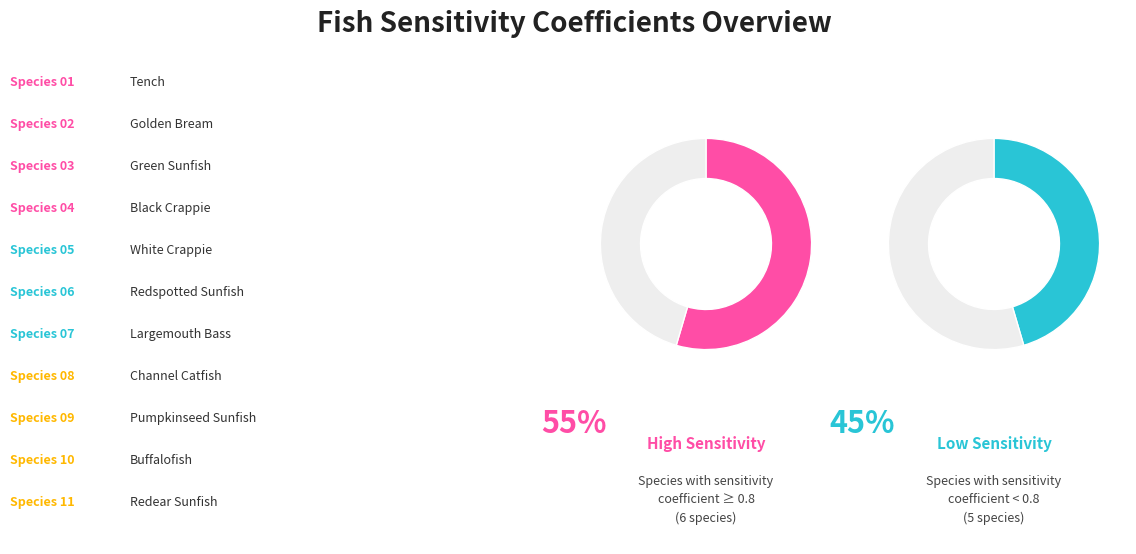

Does Black_Crappie account for over 50% of the chart?

No